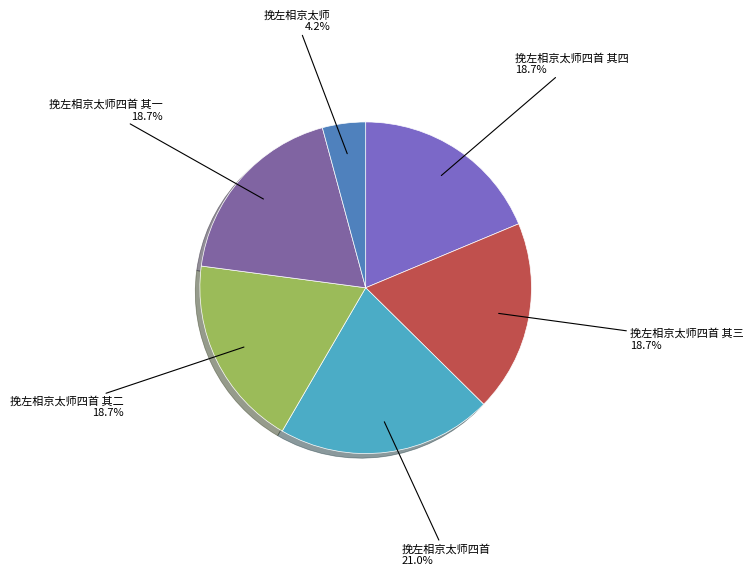

Is there a majority slice in this chart?

No